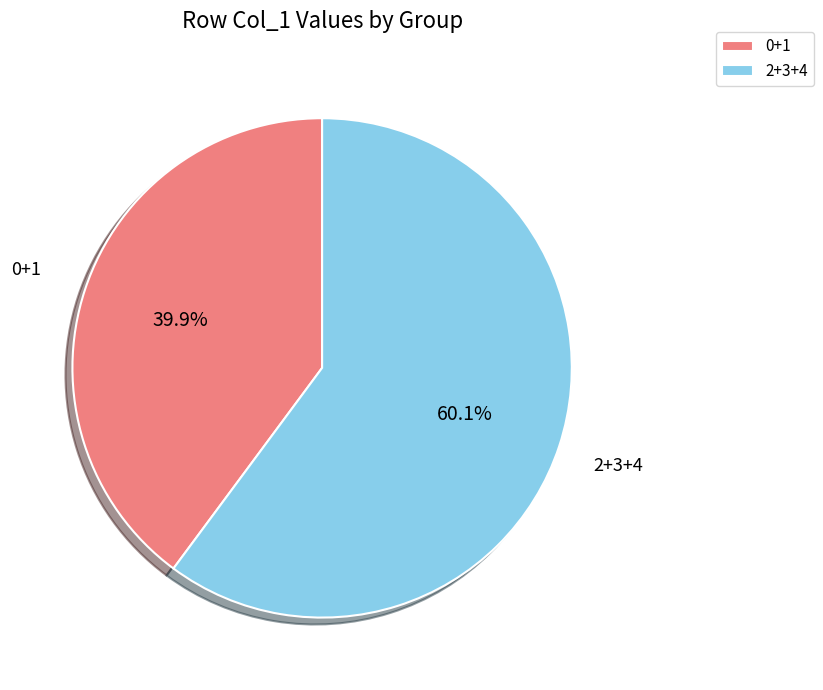

Which slice is the smallest?

0+1